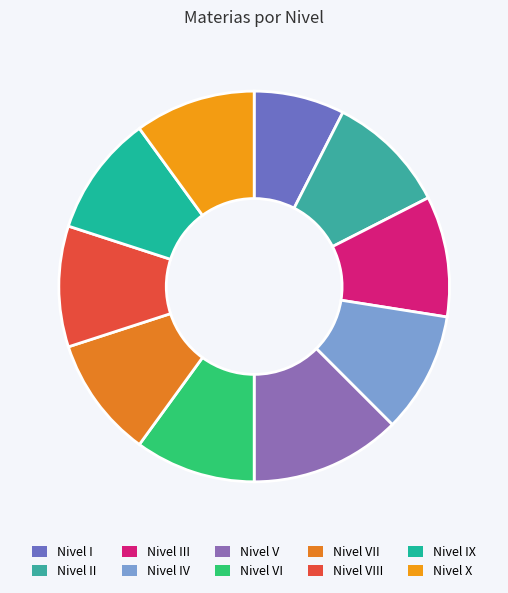

To the nearest percent, what portion does Nivel VIII represent?

10%